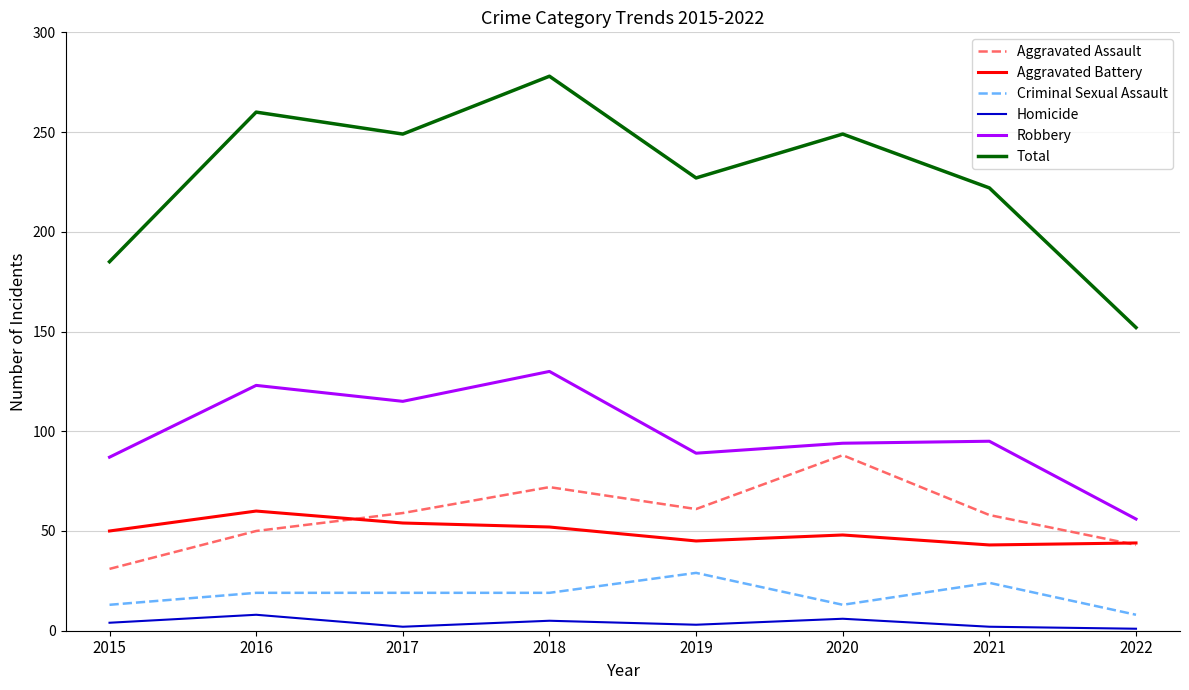

Is this an area chart (filled region under the line)?

No